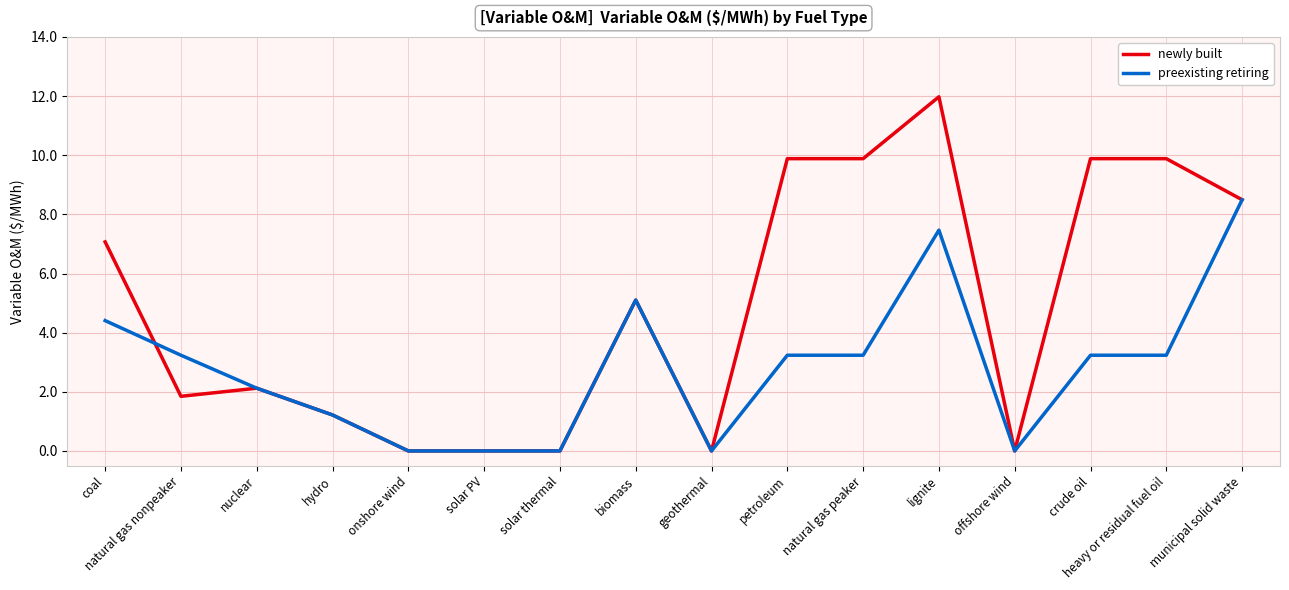

What is the difference between the newly built values at natural gas nonpeaker and crude oil?

8.0